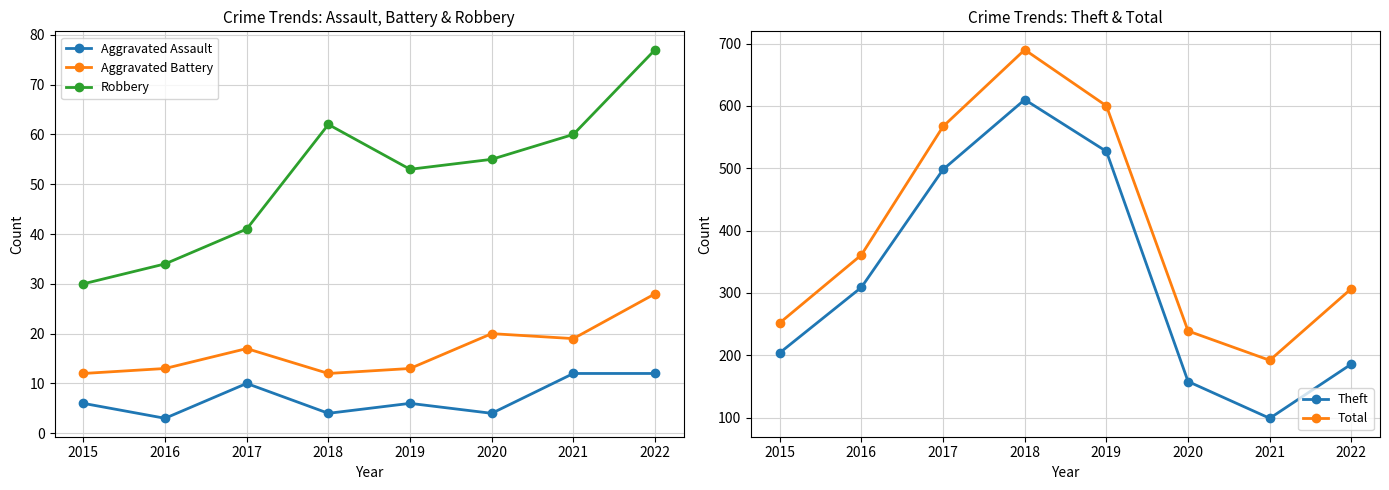

Which series has the largest total across all categories?

Total